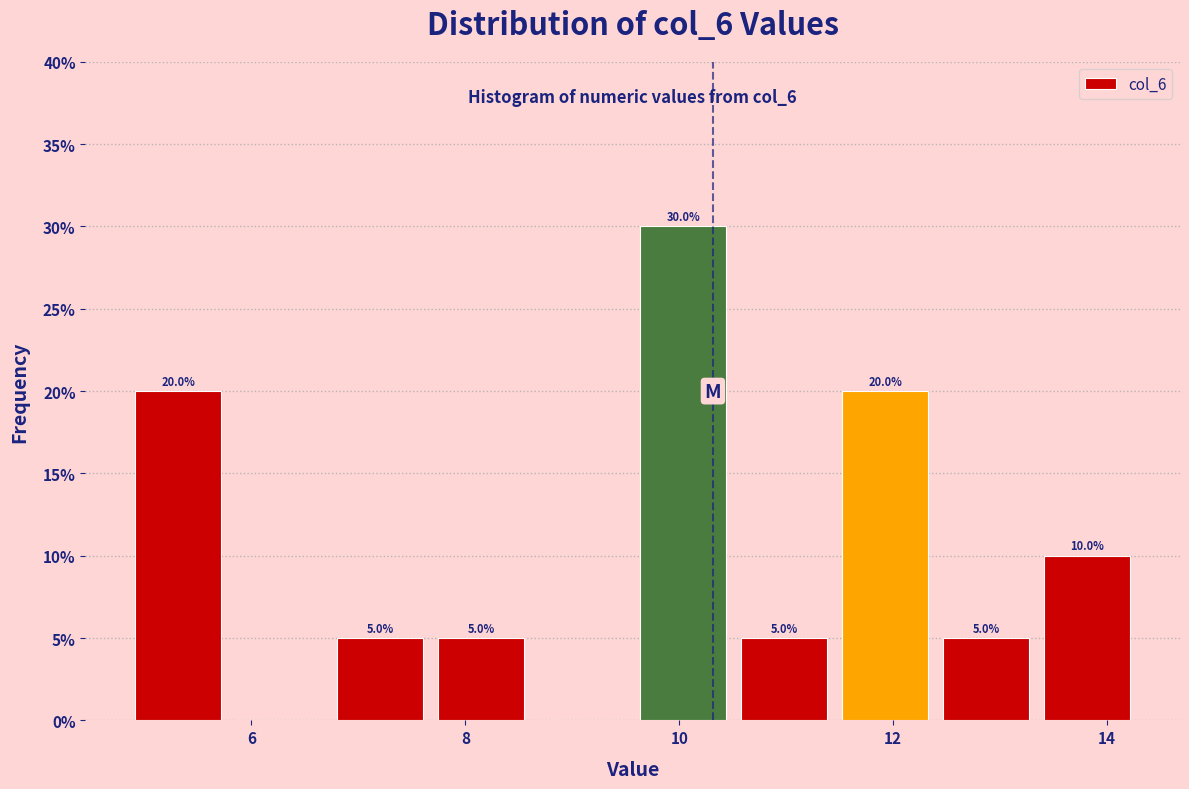

Which range on the x-axis has the tallest bar?

9.6 to 10.6